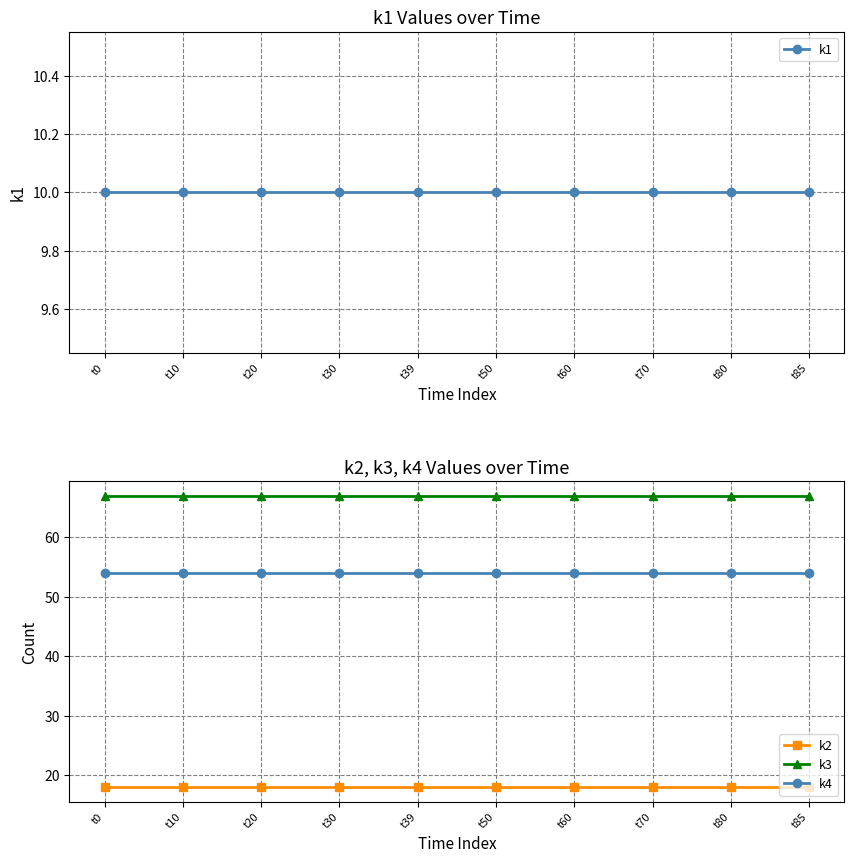

Does the chart display data point markers on the line(s)?

Yes